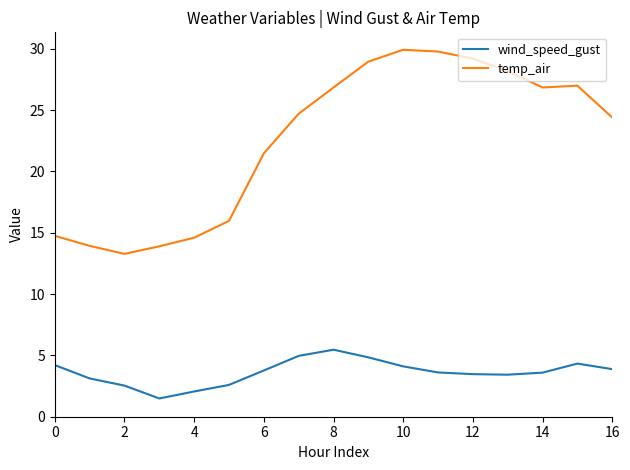

List the series in order of their peak value, lowest first.

wind_speed_gust, temp_air